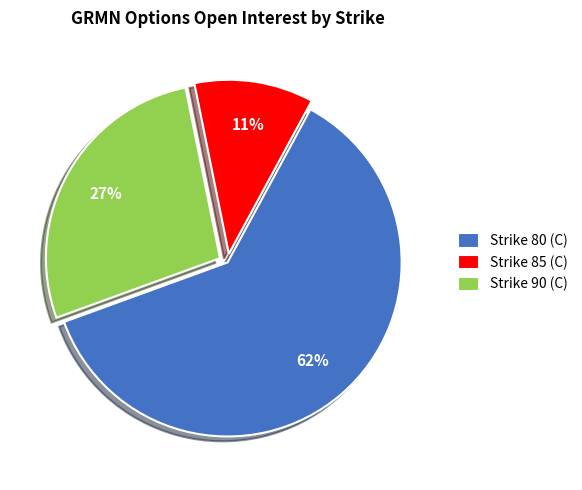

Does any single category account for the majority?

Yes